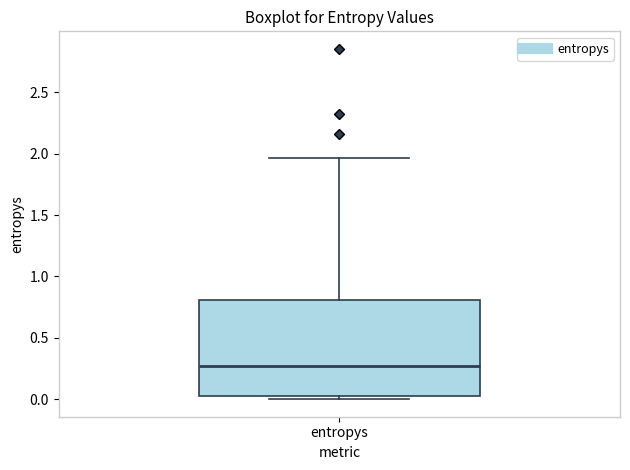

Where does the upper whisker of the box for entropys end on the y-axis? The values are not printed on the chart, so give them approximately, as read against the axis.

1.95